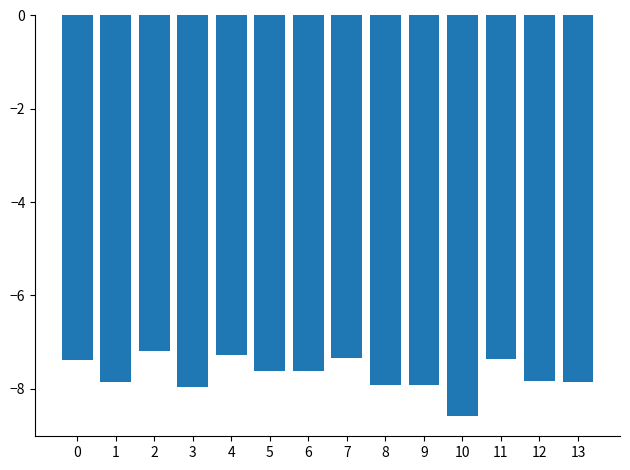

Is it true that the value at 1 is -13.9?

False